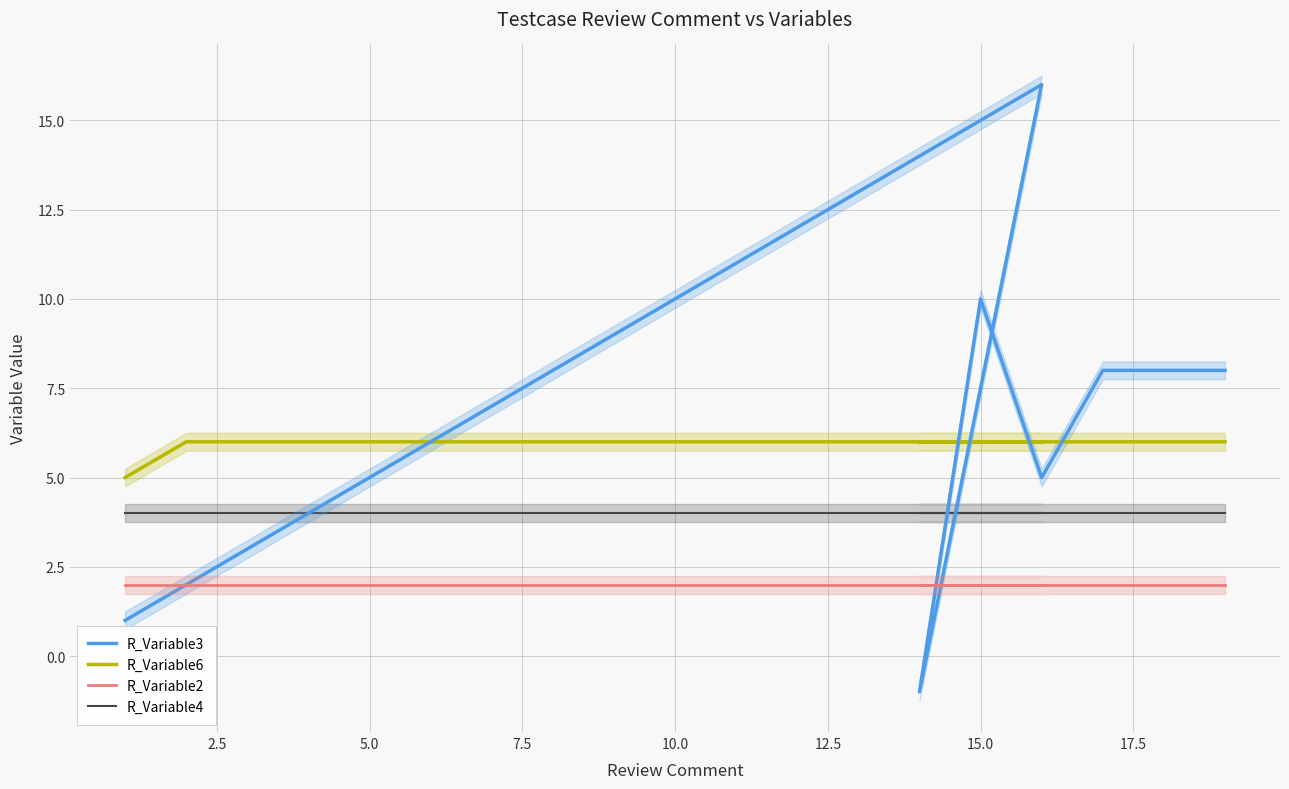

True or false: R_Variable2 and R_Variable6 cross at least once.

False